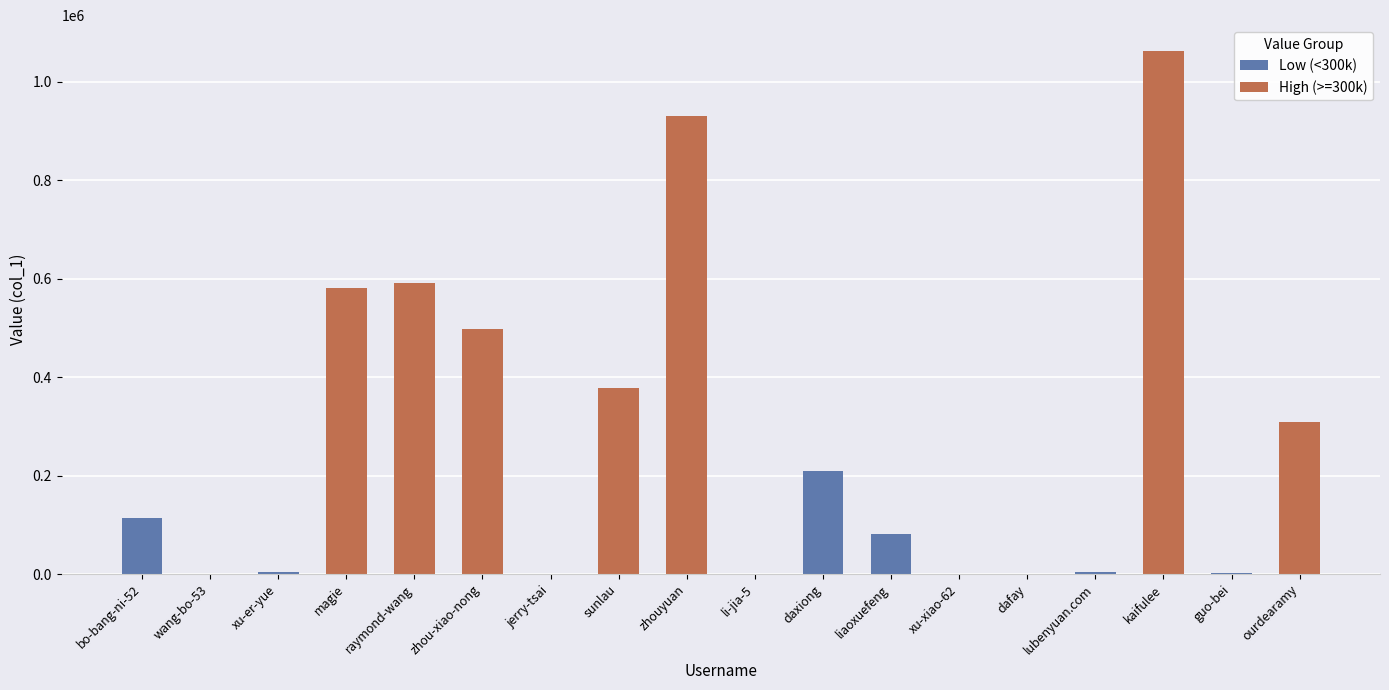

What position from the left is zhouyuan?

9